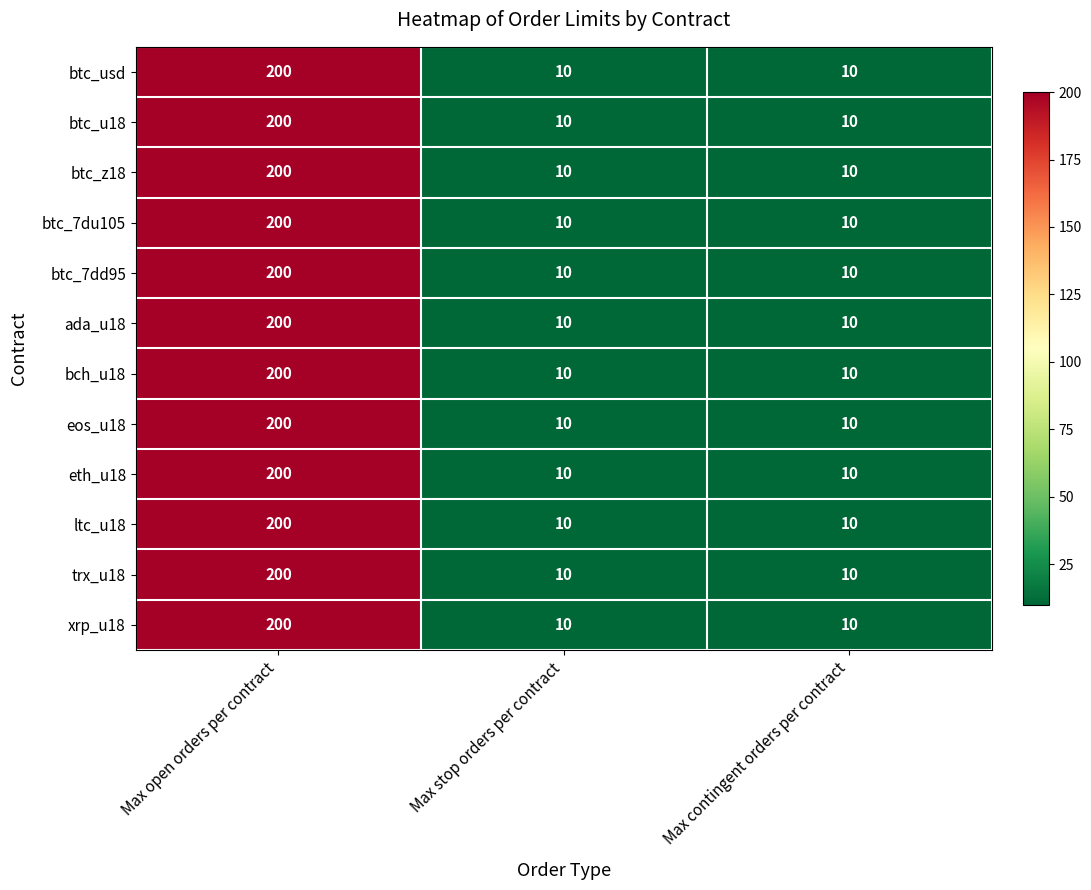

What is the total value across all series at Max open orders per contract?

2400